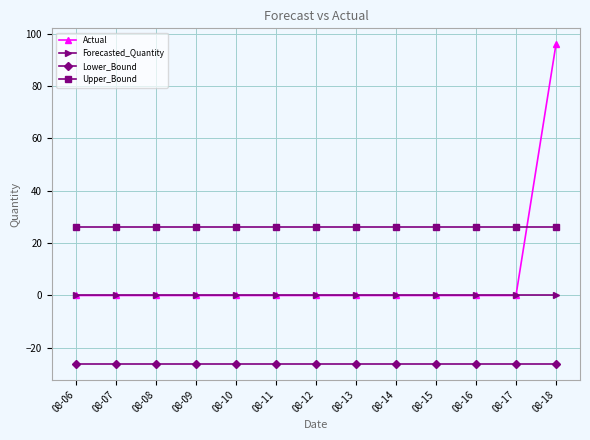

The value of Upper_Bound at 08-13 is 44.1. True or false?

False